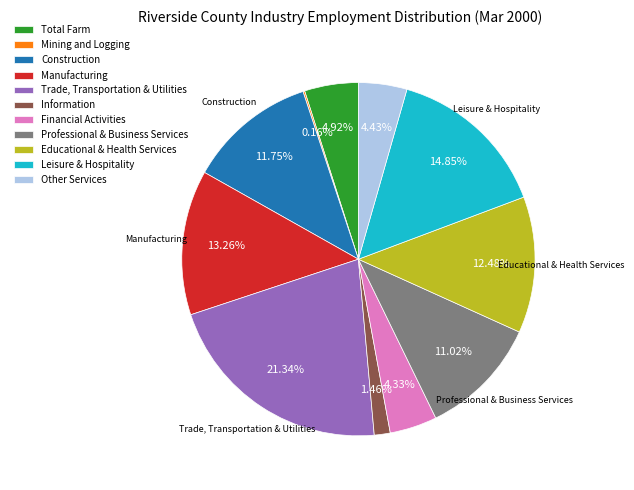

Approximately how many times larger is the value at Trade, Transportation & Utilities compared to Information?

14.6